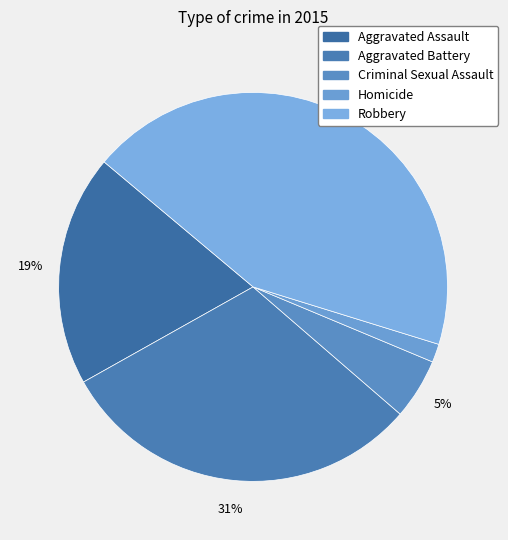

Rank the categories by value from lowest to highest.

Homicide, Criminal Sexual Assault, Aggravated Assault, Aggravated Battery, Robbery